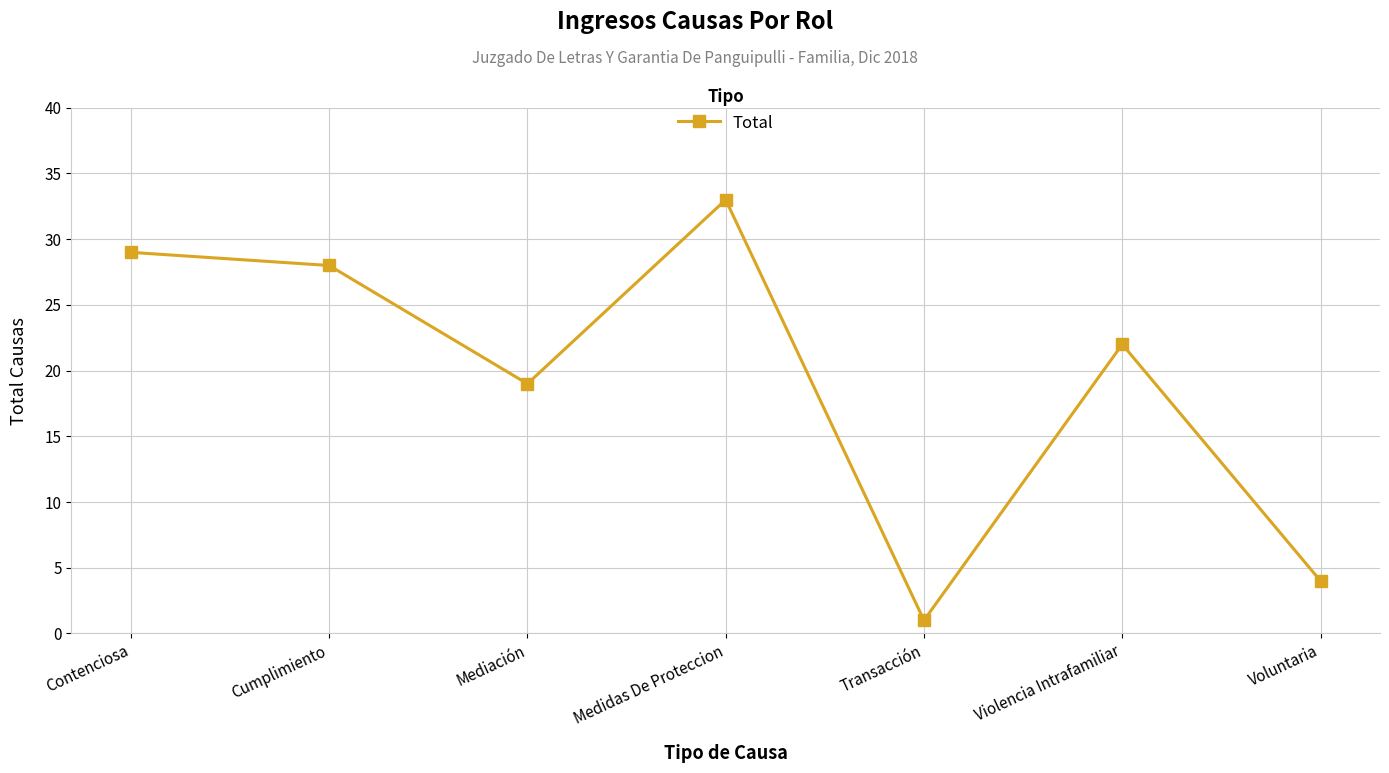

At which label is the value closest to 17?

Mediación